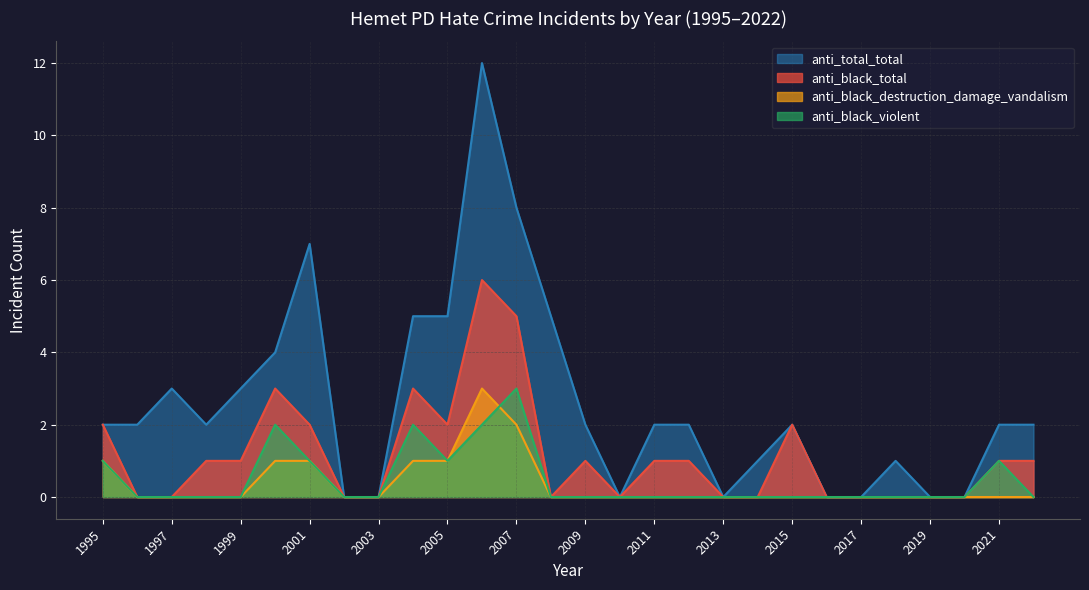

At which label is anti_total_total closest to 6?

2008